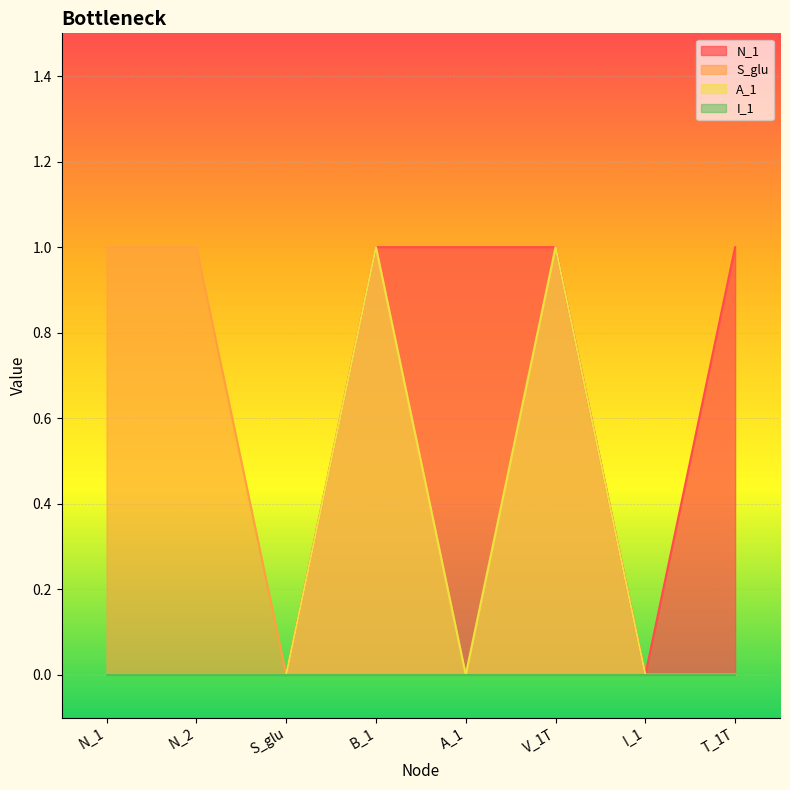

True or false: S_glu has more than 2 interior local peaks.

False